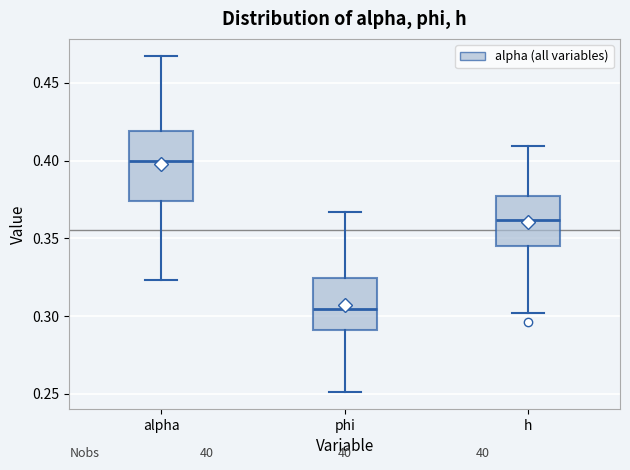

Reading left to right, read every box against the y-axis: the position of its median line, the range the box covers, and the ends of its whiskers. The values are not printed on the chart, so give them approximately, as read against the axis.

alpha: median 0.400, box 0.375 to 0.420, whiskers 0.325 to 0.470
phi: median 0.305, box 0.290 to 0.325, whiskers 0.250 to 0.365
h: median 0.360, box 0.345 to 0.375, whiskers 0.300 to 0.410